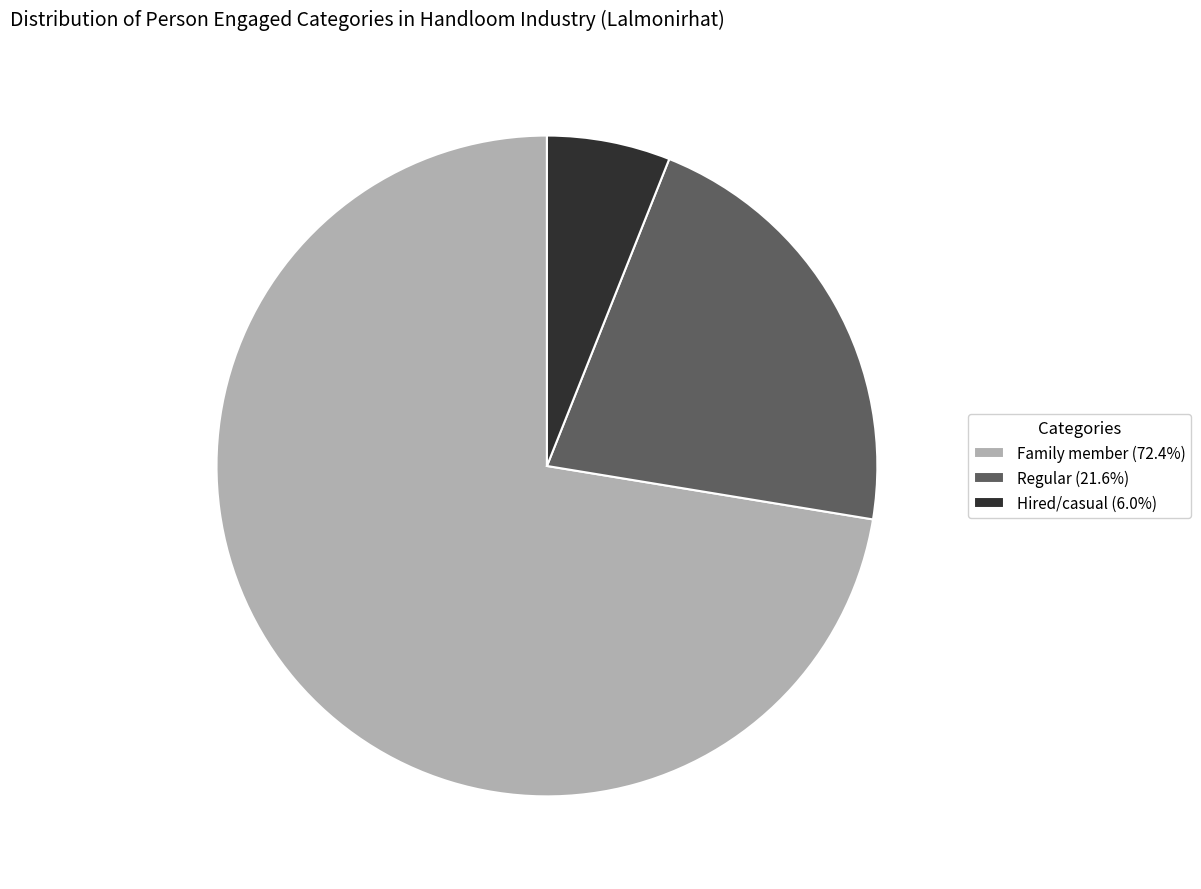

Does Hired/casual represent more than half of the total?

No